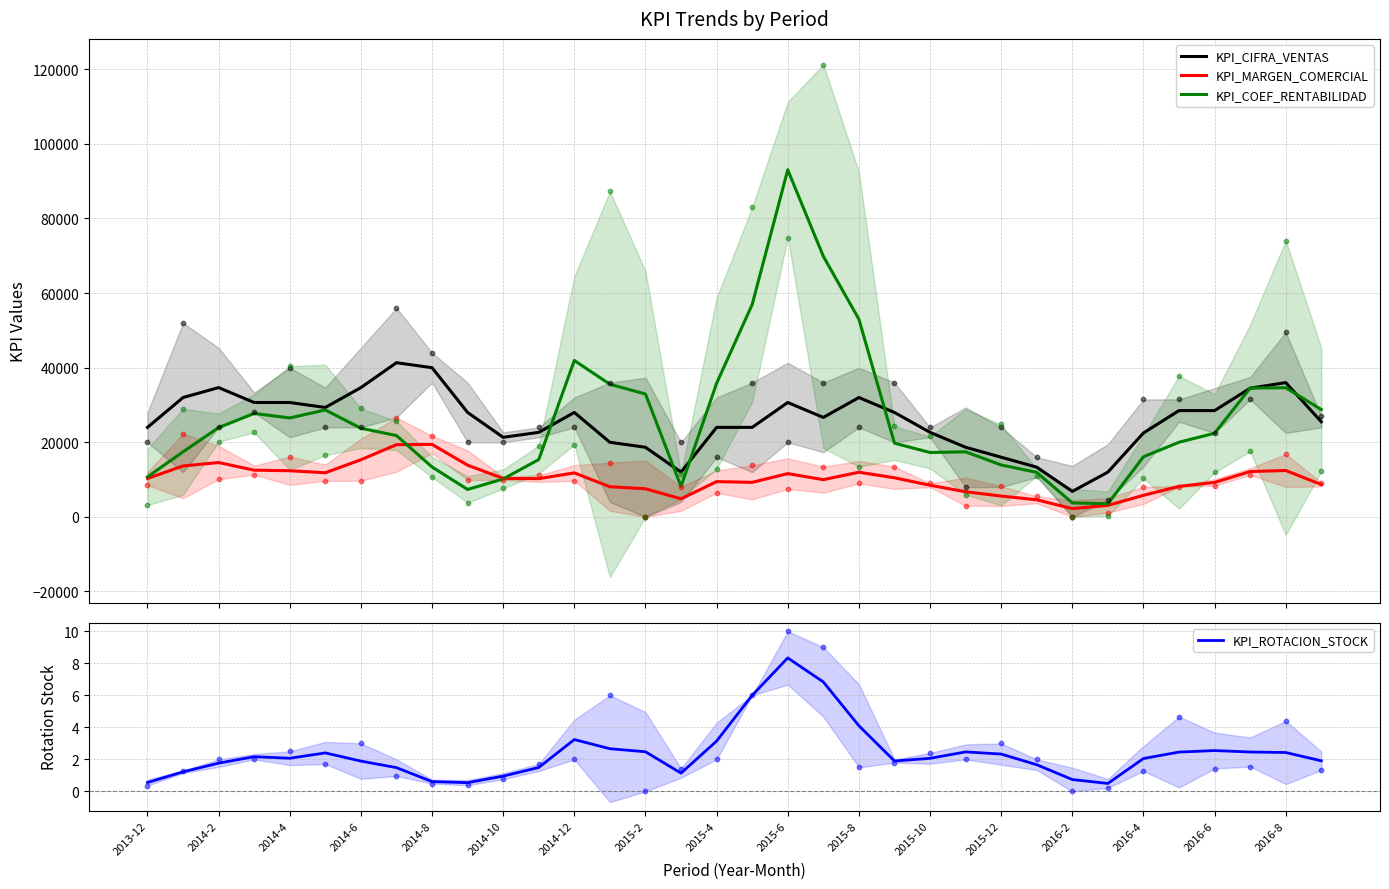

Which series has the largest total across all categories?

KPI_COEF_RENTABILIDAD